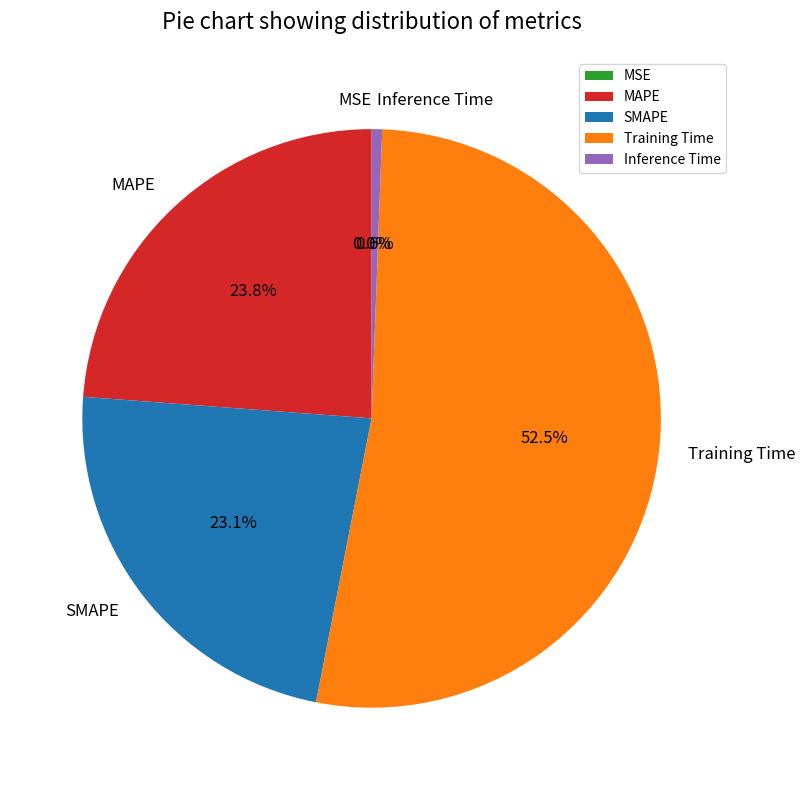

Which category has the biggest portion of the pie?

Training Time